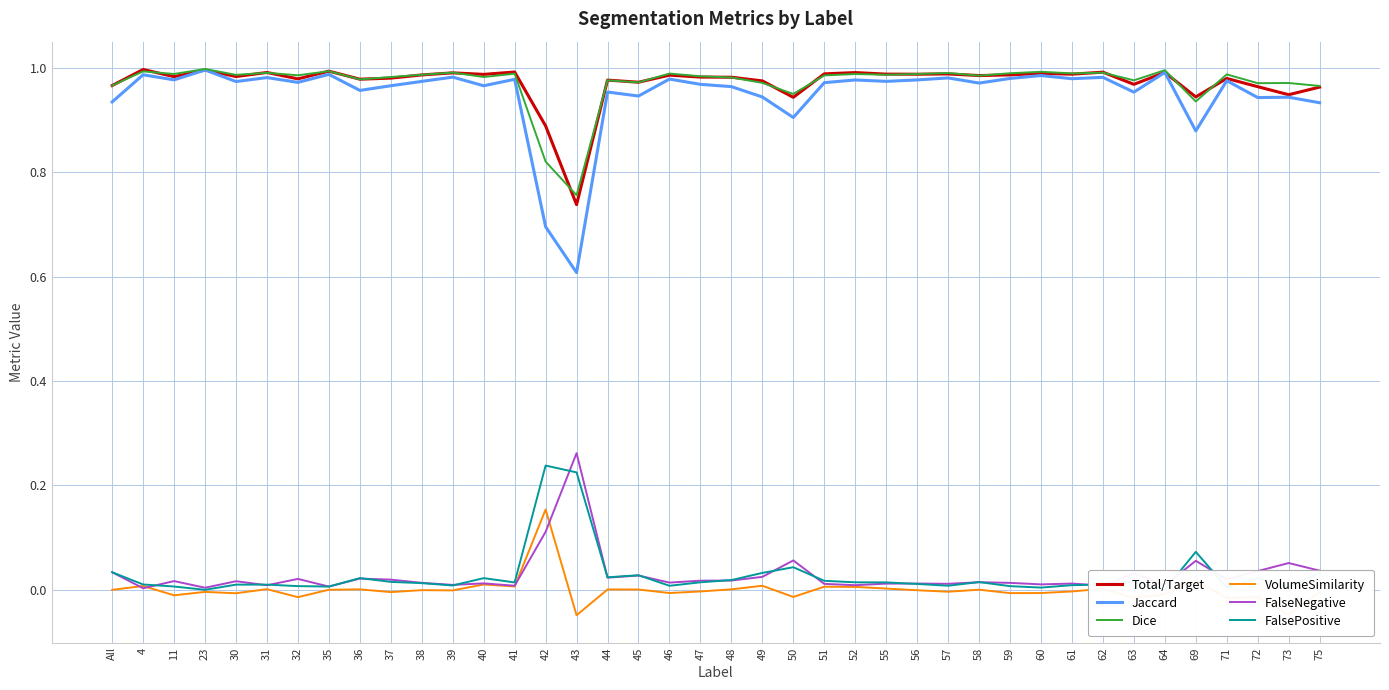

Reading right to left, what are all the values shown in this chart?

Total/Target: 1.0	0.9	1.0	1.0	0.9	1.0	1.0	1.0	1.0	1.0	1.0	1.0	1.0	1.0	1.0	1.0	1.0	0.9	1.0	1.0	1.0	1.0	1.0	1.0	0.7	0.9	1.0	1.0	1.0	1.0	1.0	1.0	1.0	1.0	1.0	1.0	1.0	1.0	1.0	1.0
Jaccard: 0.9	0.9	0.9	1.0	0.9	1.0	1.0	1.0	1.0	1.0	1.0	1.0	1.0	1.0	1.0	1.0	1.0	0.9	0.9	1.0	1.0	1.0	0.9	1.0	0.6	0.7	1.0	1.0	1.0	1.0	1.0	1.0	1.0	1.0	1.0	1.0	1.0	1.0	1.0	0.9
Dice: 1.0	1.0	1.0	1.0	0.9	1.0	1.0	1.0	1.0	1.0	1.0	1.0	1.0	1.0	1.0	1.0	1.0	1.0	1.0	1.0	1.0	1.0	1.0	1.0	0.8	0.8	1.0	1.0	1.0	1.0	1.0	1.0	1.0	1.0	1.0	1.0	1.0	1.0	1.0	1.0
VolumeSimilarity: -0.0	-0.0	-0.0	-0.0	0.0	-0.0	-0.0	0.0	-0.0	-0.0	-0.0	0.0	-0.0	-0.0	0.0	0.0	0.0	-0.0	0.0	0.0	-0.0	-0.0	0.0	0.0	-0.0	0.2	0.0	0.0	-0.0	-0.0	-0.0	0.0	0.0	-0.0	0.0	-0.0	-0.0	-0.0	0.0	-0.0
FalseNegative: 0.0	0.1	0.0	0.0	0.1	0.0	0.0	0.0	0.0	0.0	0.0	0.0	0.0	0.0	0.0	0.0	0.0	0.1	0.0	0.0	0.0	0.0	0.0	0.0	0.3	0.1	0.0	0.0	0.0	0.0	0.0	0.0	0.0	0.0	0.0	0.0	0.0	0.0	0.0	0.0
FalsePositive: 0.0	0.0	0.0	0.0	0.1	0.0	0.0	0.0	0.0	0.0	0.0	0.0	0.0	0.0	0.0	0.0	0.0	0.0	0.0	0.0	0.0	0.0	0.0	0.0	0.2	0.2	0.0	0.0	0.0	0.0	0.0	0.0	0.0	0.0	0.0	0.0	0.0	0.0	0.0	0.0